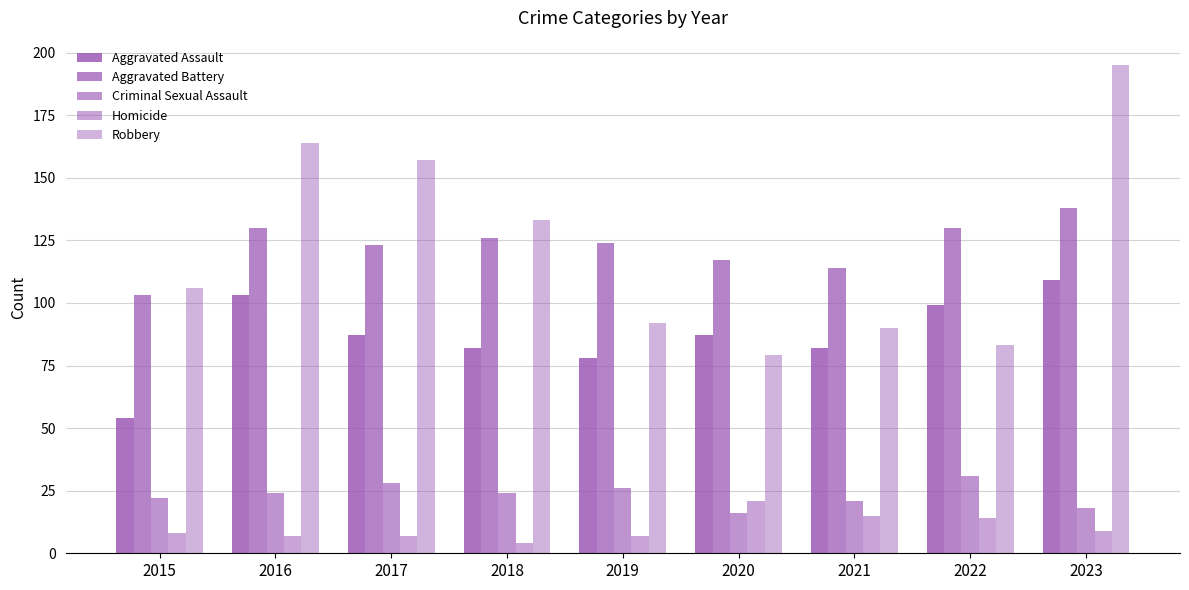

What is the spread (max minus min) of values at 2018?

129